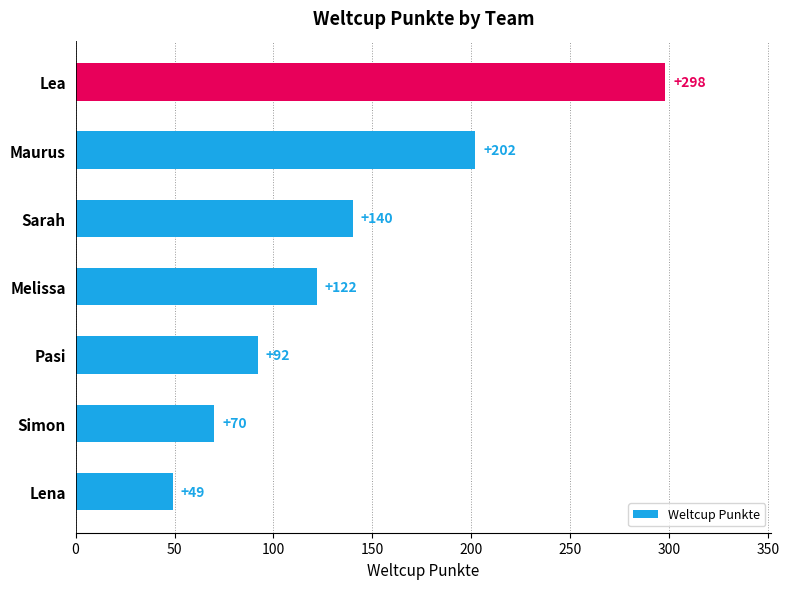

Reading bottom to top, what are all the values shown in this chart?

49	70	92	122	140	202	298